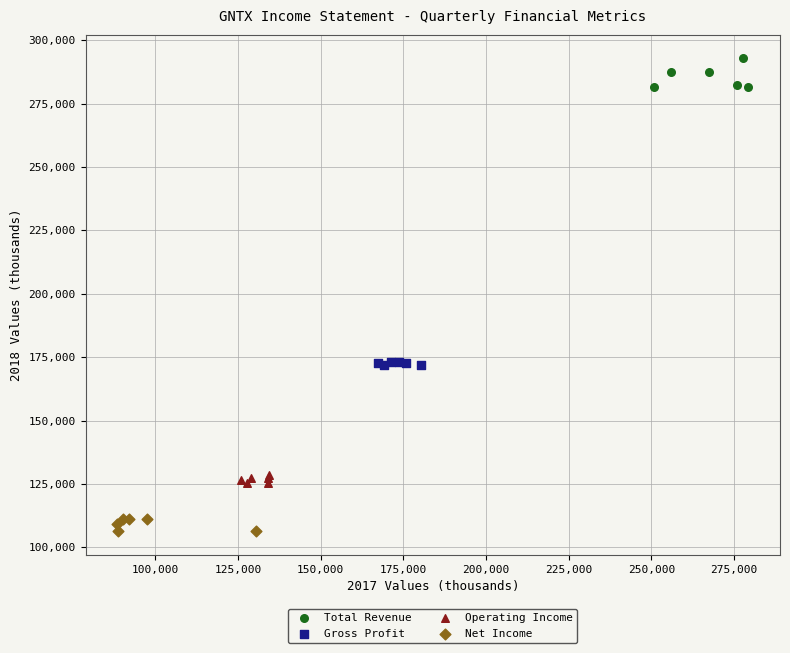

Which series has the widest spread of Y values?

Total Revenue